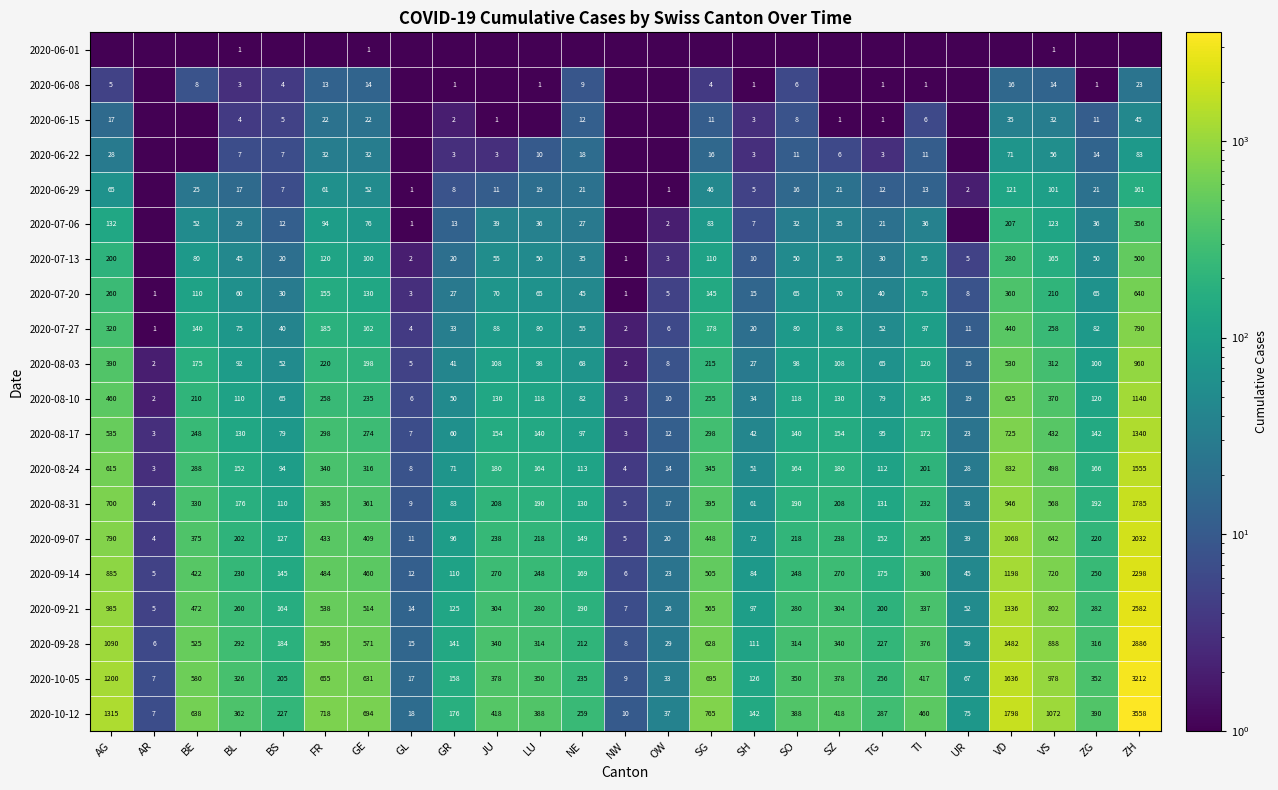

The 2020-09-21 series shows 304.0 at SZ. True or false?

True